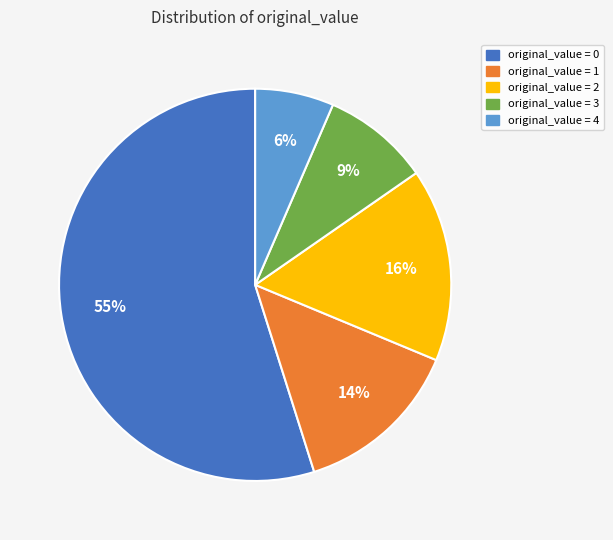

Which has a higher value, original_value = 1 or original_value = 4?

original_value = 1